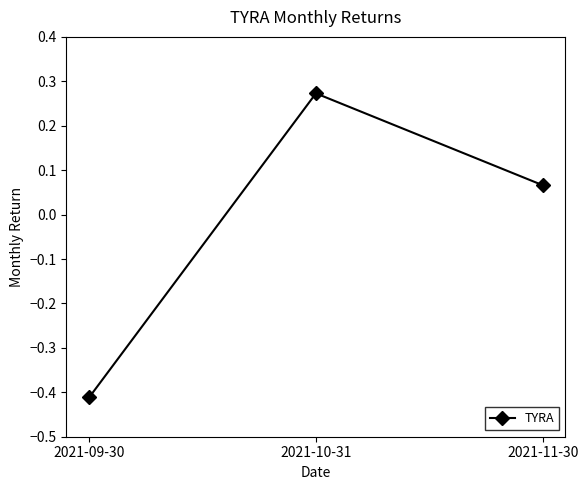

Which label corresponds to the largest value in the chart?

2021-10-31